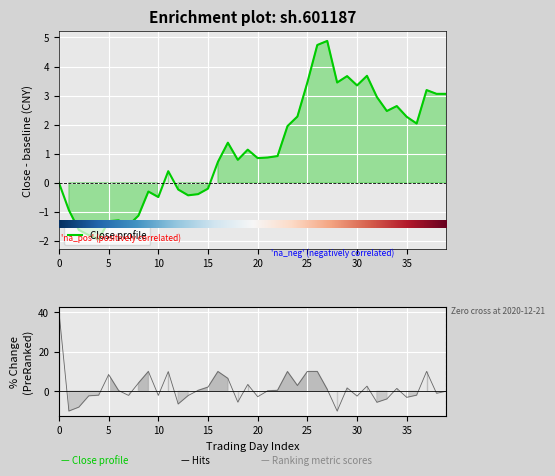

Which series has the largest total across all categories?

pctChg